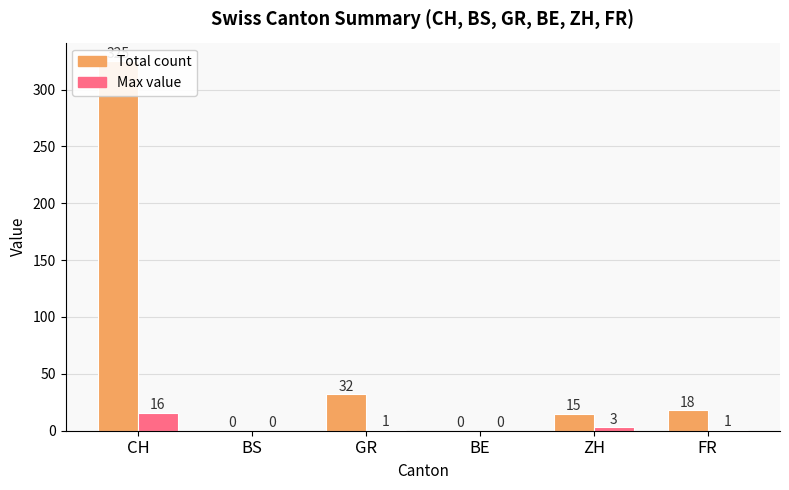

Which series has the widest spread of values?

Total count